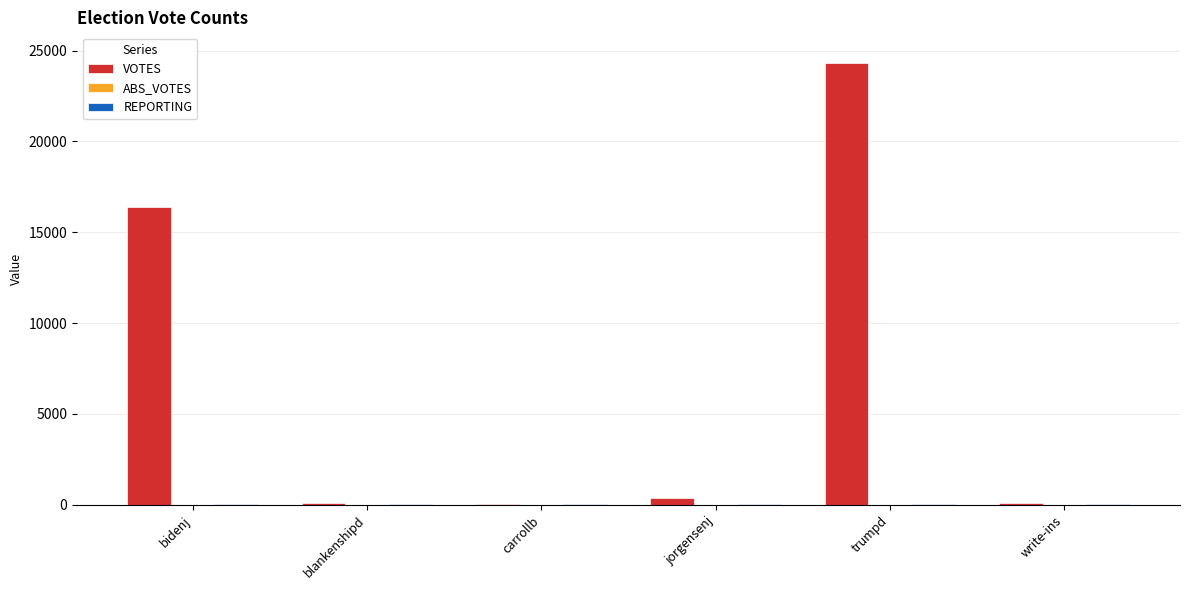

Which series has the largest total across all categories?

VOTES